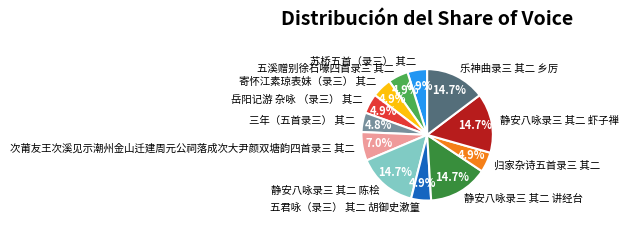

Is it true that 苏桥五首（录三） 其二 is 5% of the pie?

True